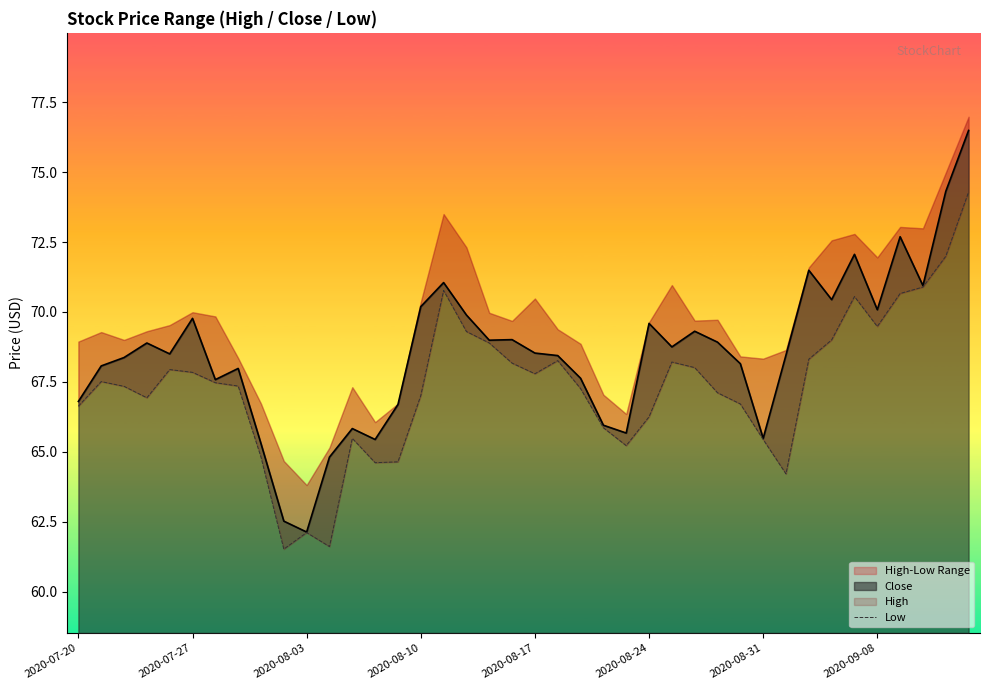

How many categories are shown in the chart?

40